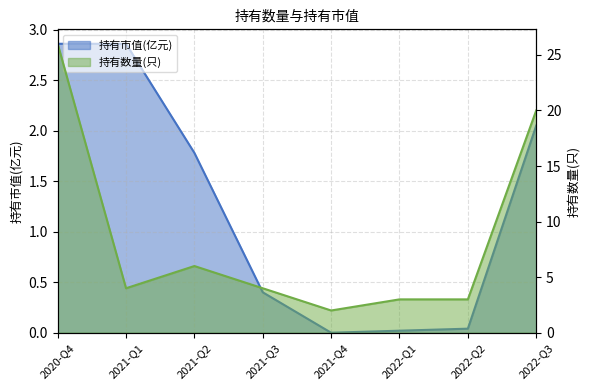

What are all the series names shown in the legend?

持有市值(亿元), 持有数量(只)